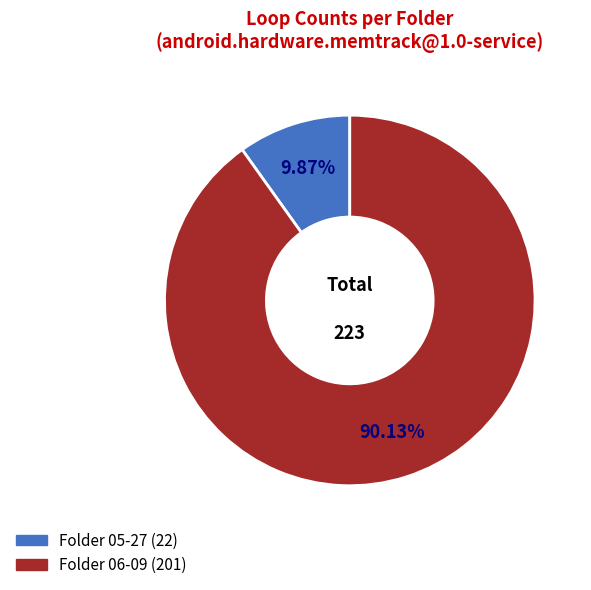

To the nearest percent, what is the difference between the largest and smallest slice percentages?

80%